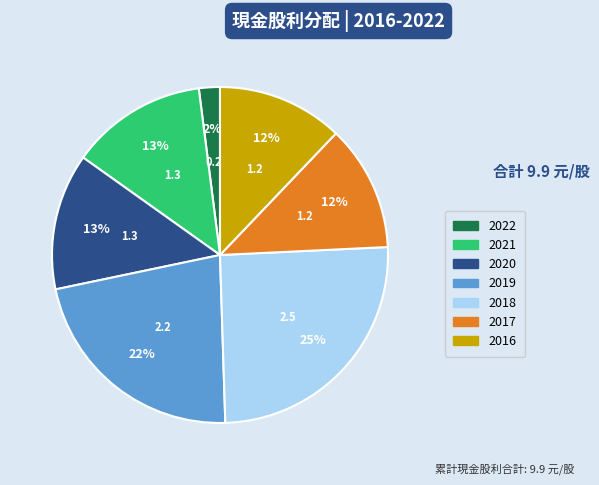

The 2021 slice represents 13% of the pie. True or false?

True